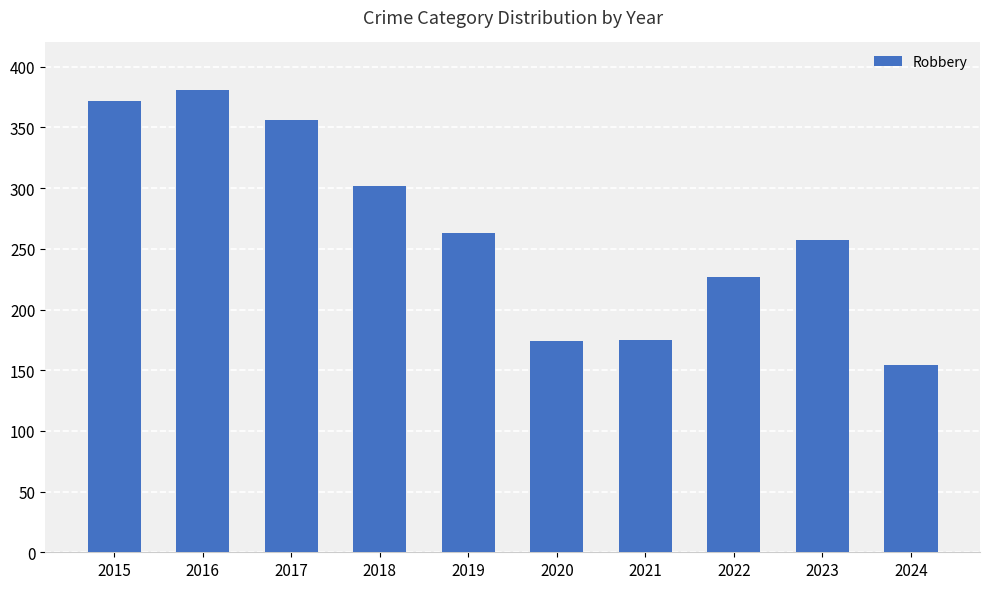

What is the change in value from 2016 to 2020?

-207